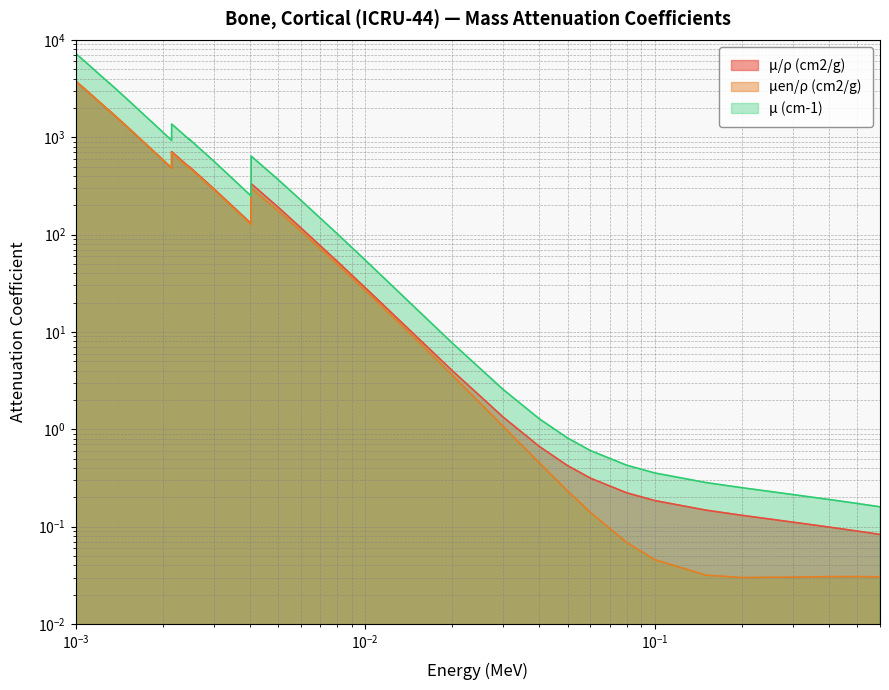

True or false: μen/ρ (cm2/g) and μ/ρ (cm2/g) intersect in this chart.

False